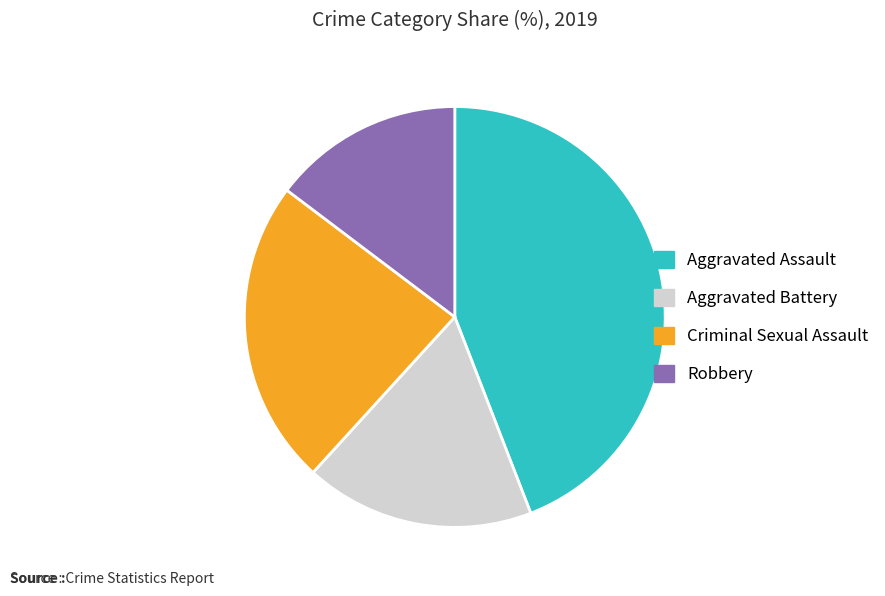

Which slice is the largest?

Aggravated Assault